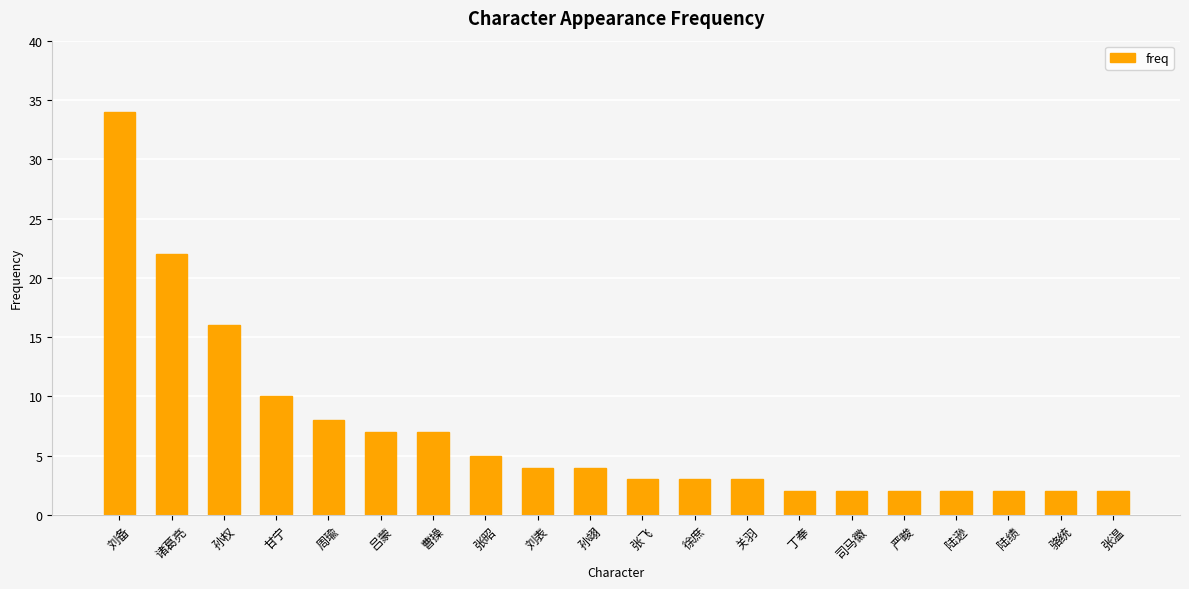

Reading right to left, list all the values displayed in this chart.

2	2	2	2	2	2	2	3	3	3	4	4	5	7	7	8	10	16	22	34